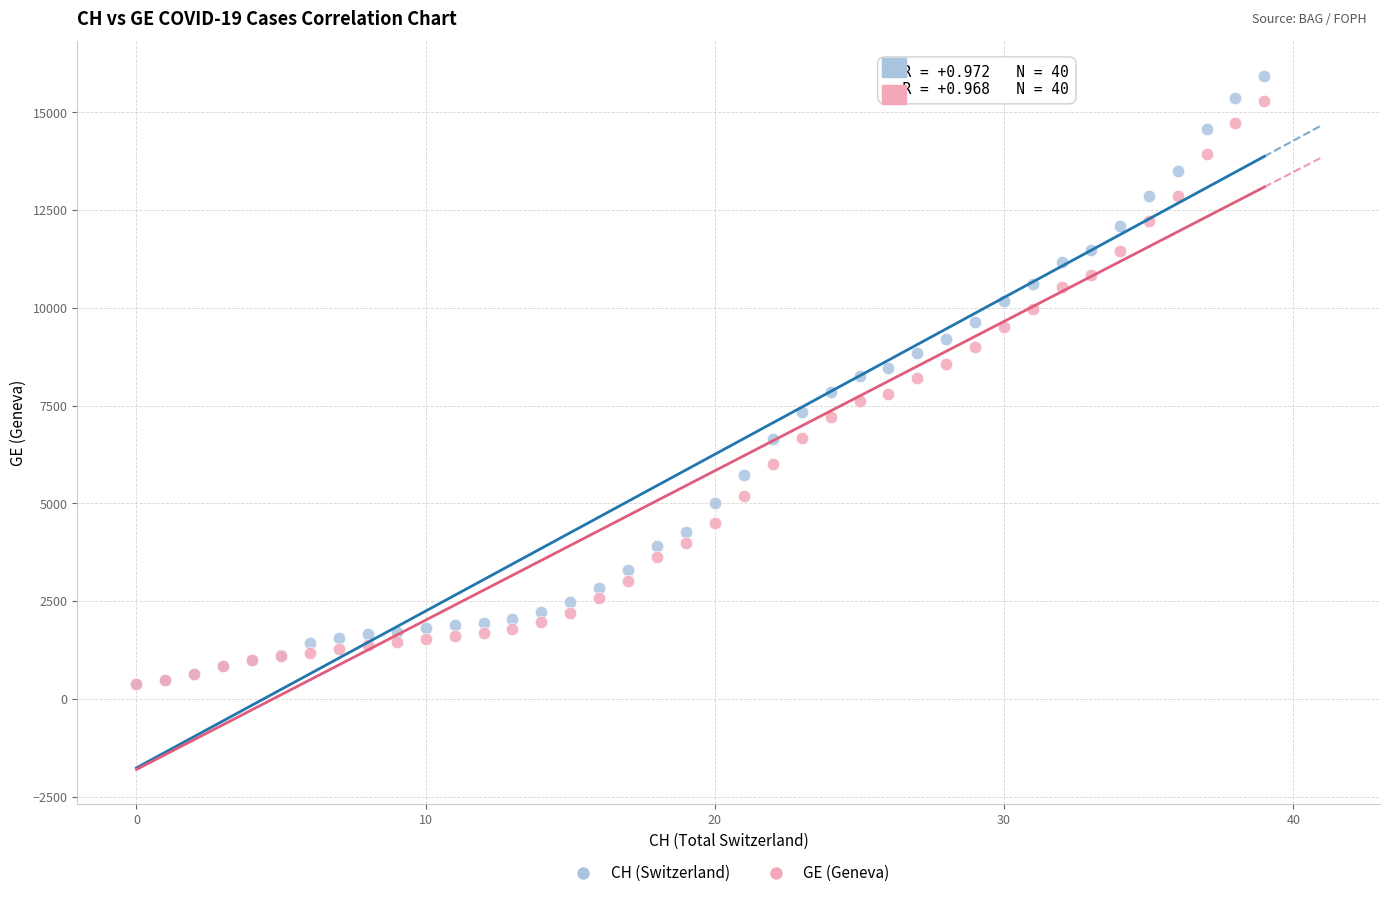

Which series reaches the maximum Y coordinate?

CH (Switzerland)